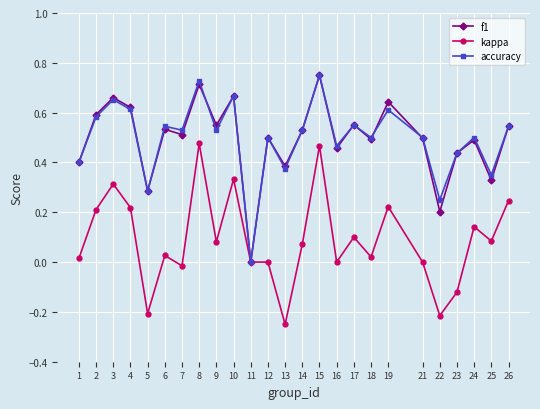

Between 13 and 25, which series saw the biggest shift?

kappa